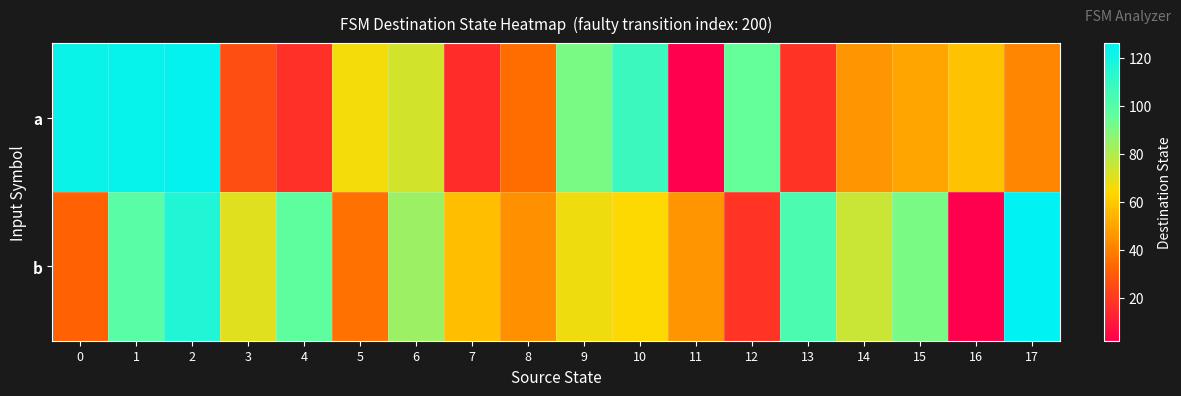

At how many categories does at least one series exceed 52?

16